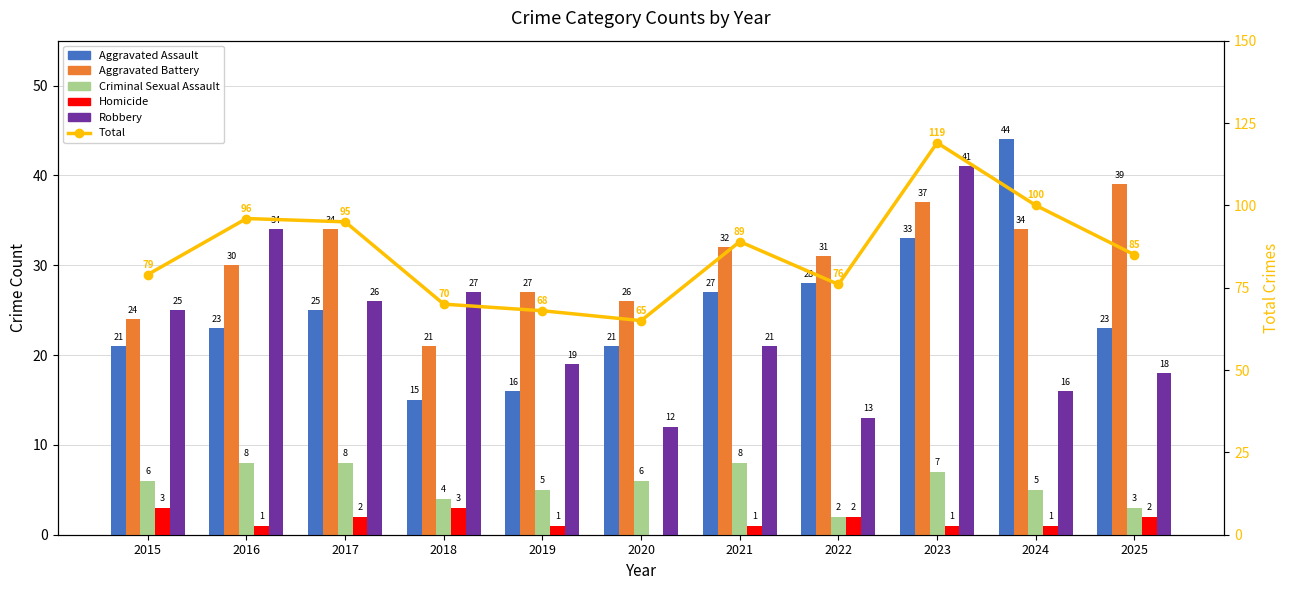

What is the total value across all series at 2022?

152